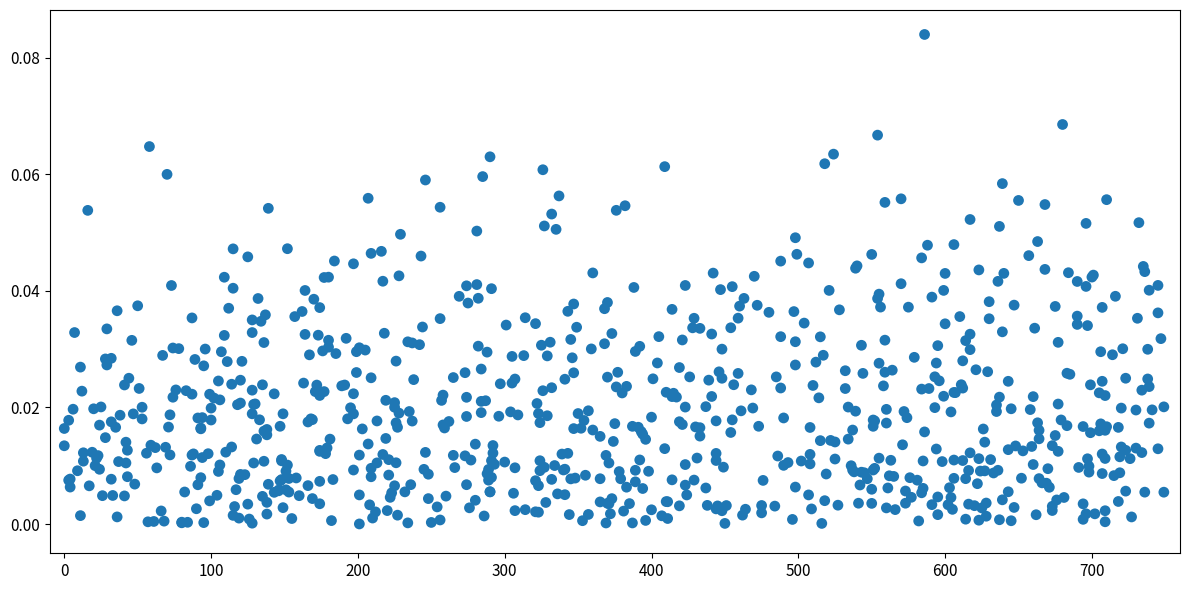

What is the range of X values (max minus min)?

749.0